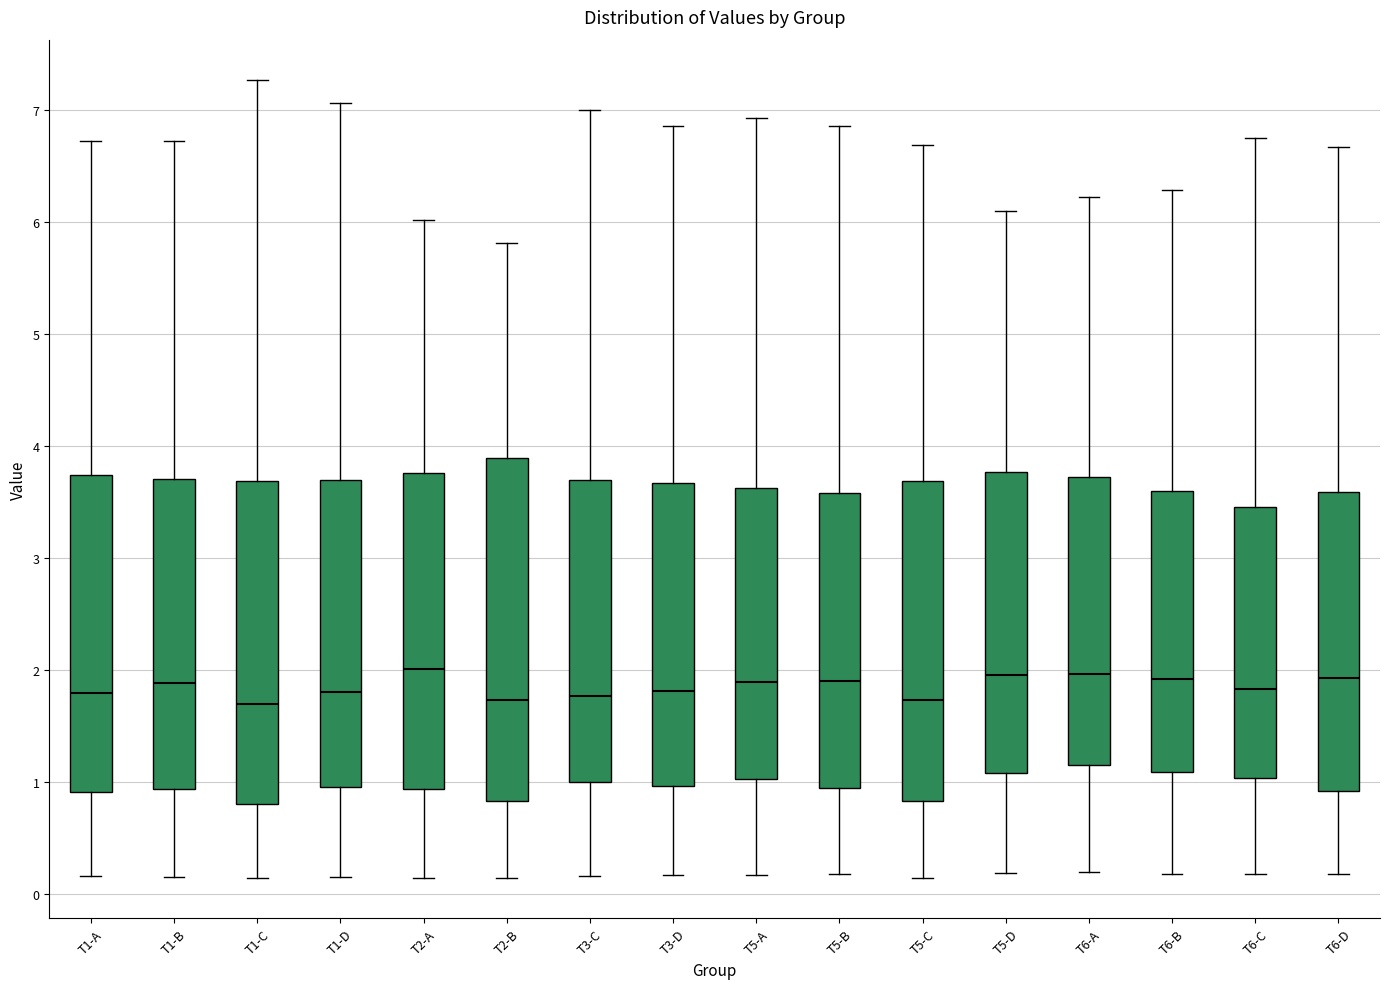

Reading left to right, read every box against the y-axis: the position of its median line, the range the box covers, and the ends of its whiskers. The values are not printed on the chart, so give them approximately, as read against the axis.

T1-A: median 1.8, box 0.9 to 3.7, whiskers 0.2 to 6.7
T1-B: median 1.9, box 0.9 to 3.7, whiskers 0.2 to 6.7
T1-C: median 1.7, box 0.8 to 3.7, whiskers 0.1 to 7.3
T1-D: median 1.8, box 1.0 to 3.7, whiskers 0.2 to 7.1
T2-A: median 2.0, box 0.9 to 3.8, whiskers 0.1 to 6.0
T2-B: median 1.7, box 0.8 to 3.9, whiskers 0.1 to 5.8
T3-C: median 1.8, box 1.0 to 3.7, whiskers 0.2 to 7.0
T3-D: median 1.8, box 1.0 to 3.7, whiskers 0.2 to 6.9
T5-A: median 1.9, box 1.0 to 3.6, whiskers 0.2 to 6.9
T5-B: median 1.9, box 0.9 to 3.6, whiskers 0.2 to 6.9
T5-C: median 1.7, box 0.8 to 3.7, whiskers 0.1 to 6.7
T5-D: median 2.0, box 1.1 to 3.8, whiskers 0.2 to 6.1
T6-A: median 2.0, box 1.2 to 3.7, whiskers 0.2 to 6.2
T6-B: median 1.9, box 1.1 to 3.6, whiskers 0.2 to 6.3
T6-C: median 1.8, box 1.0 to 3.5, whiskers 0.2 to 6.8
T6-D: median 1.9, box 0.9 to 3.6, whiskers 0.2 to 6.7